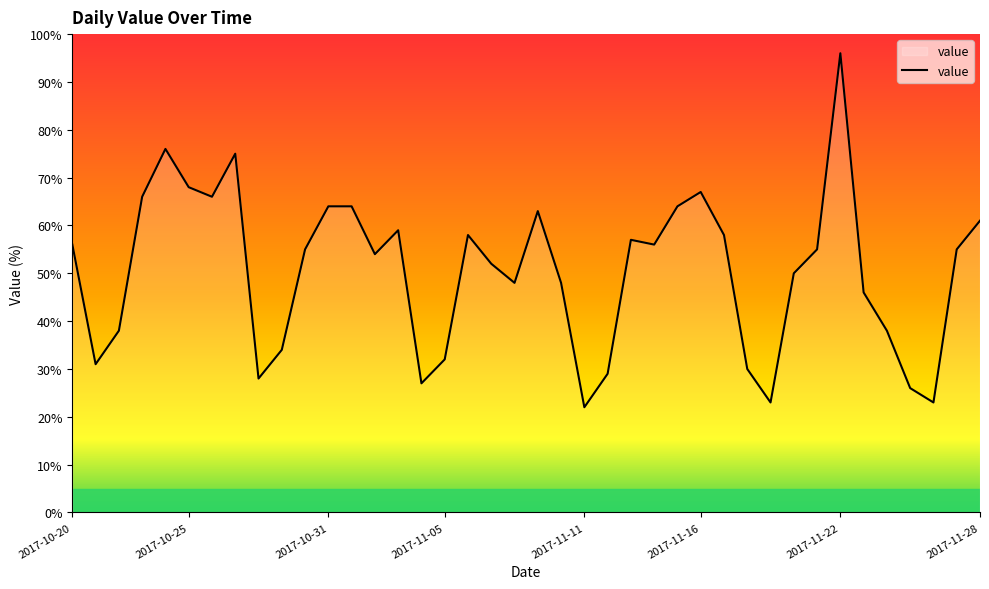

What is the difference between the maximum and minimum values?

74